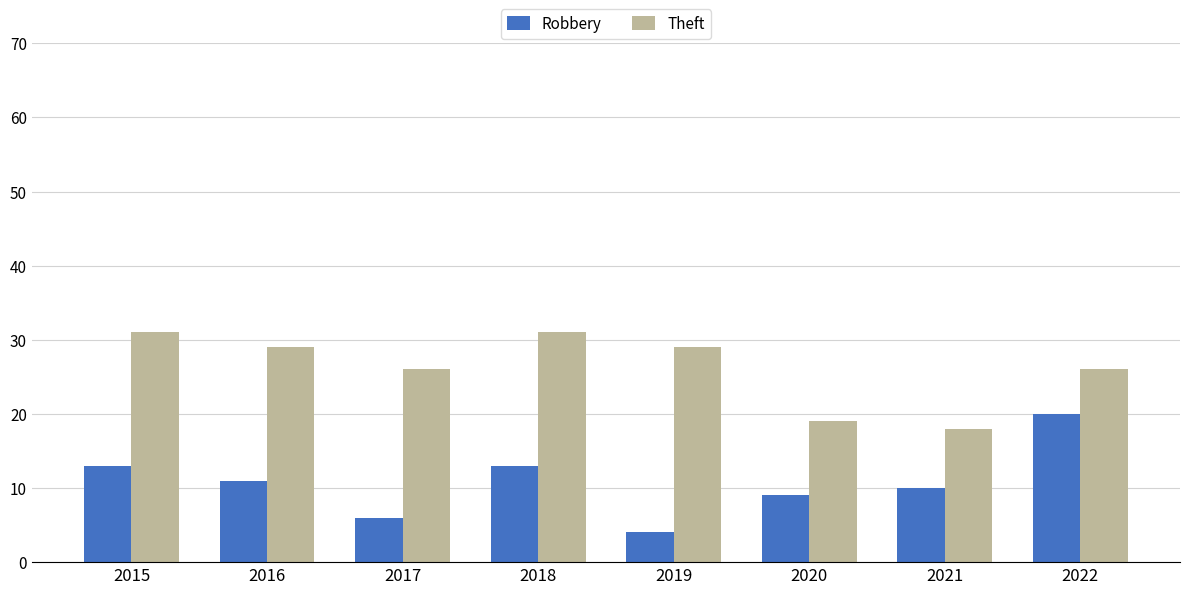

What is the smallest value displayed?

4